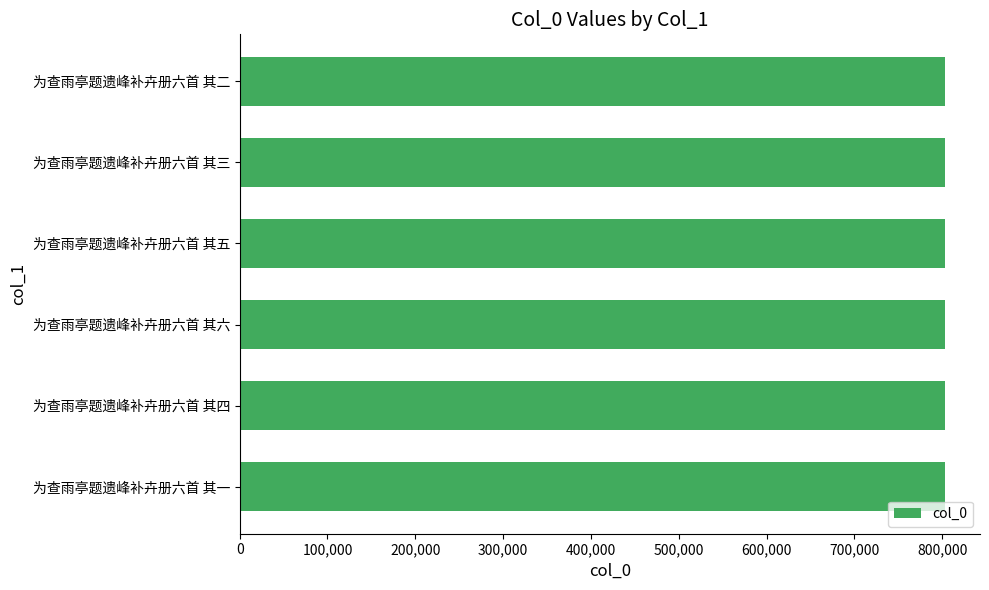

Read the value at 为查雨亭题遗峰补卉册六首 其五.

802844